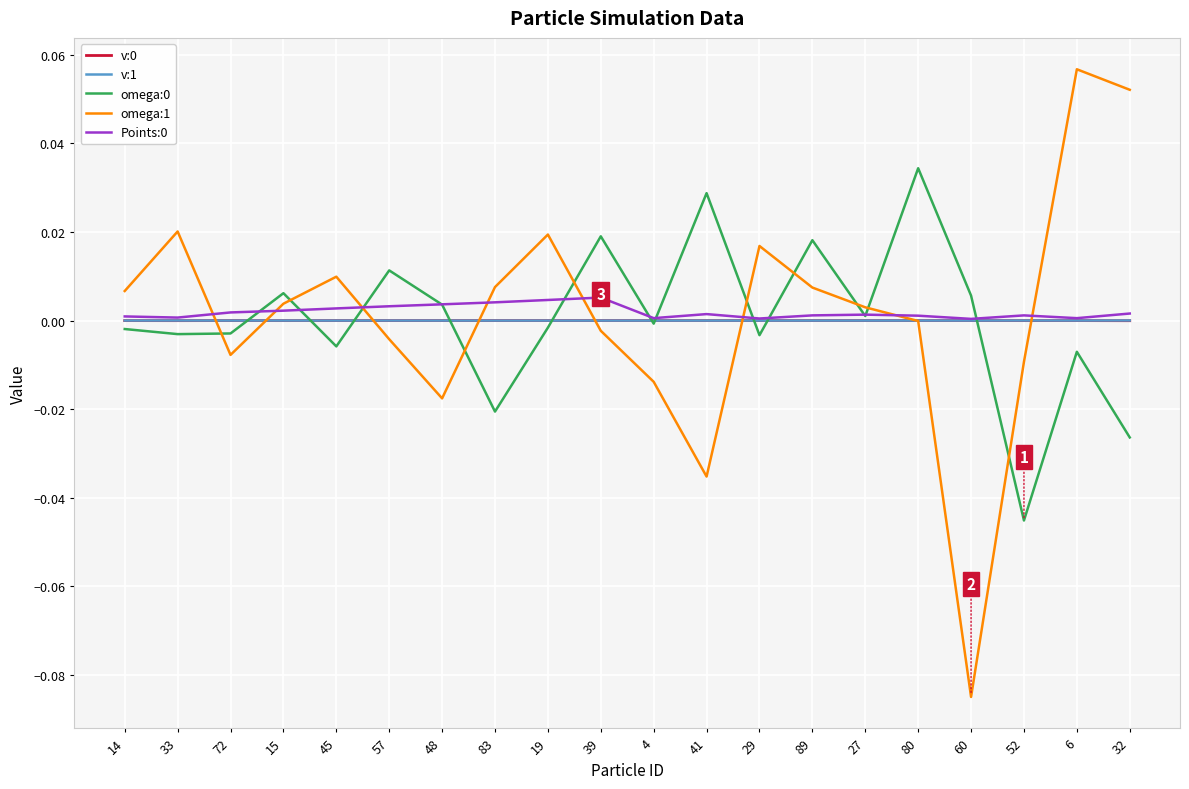

Does the chart display data point markers on the line(s)?

No